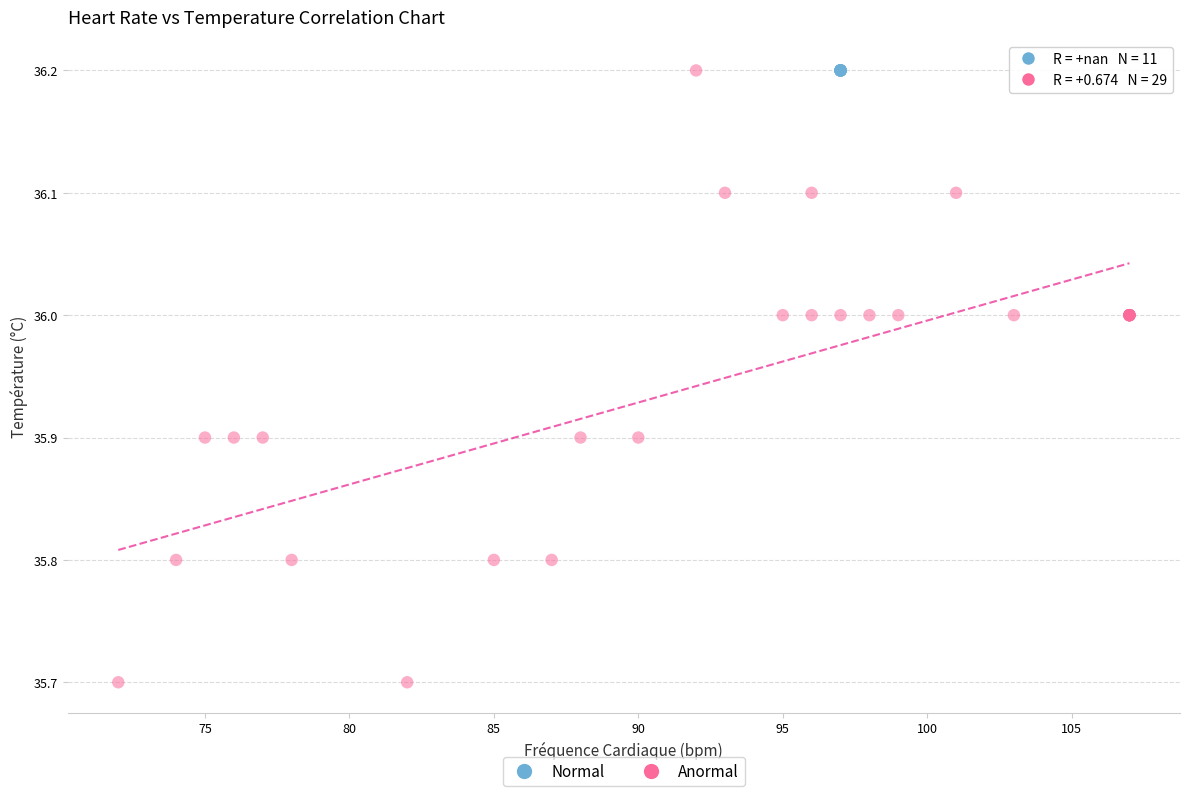

Which series contains the lowest Y value?

Anormal